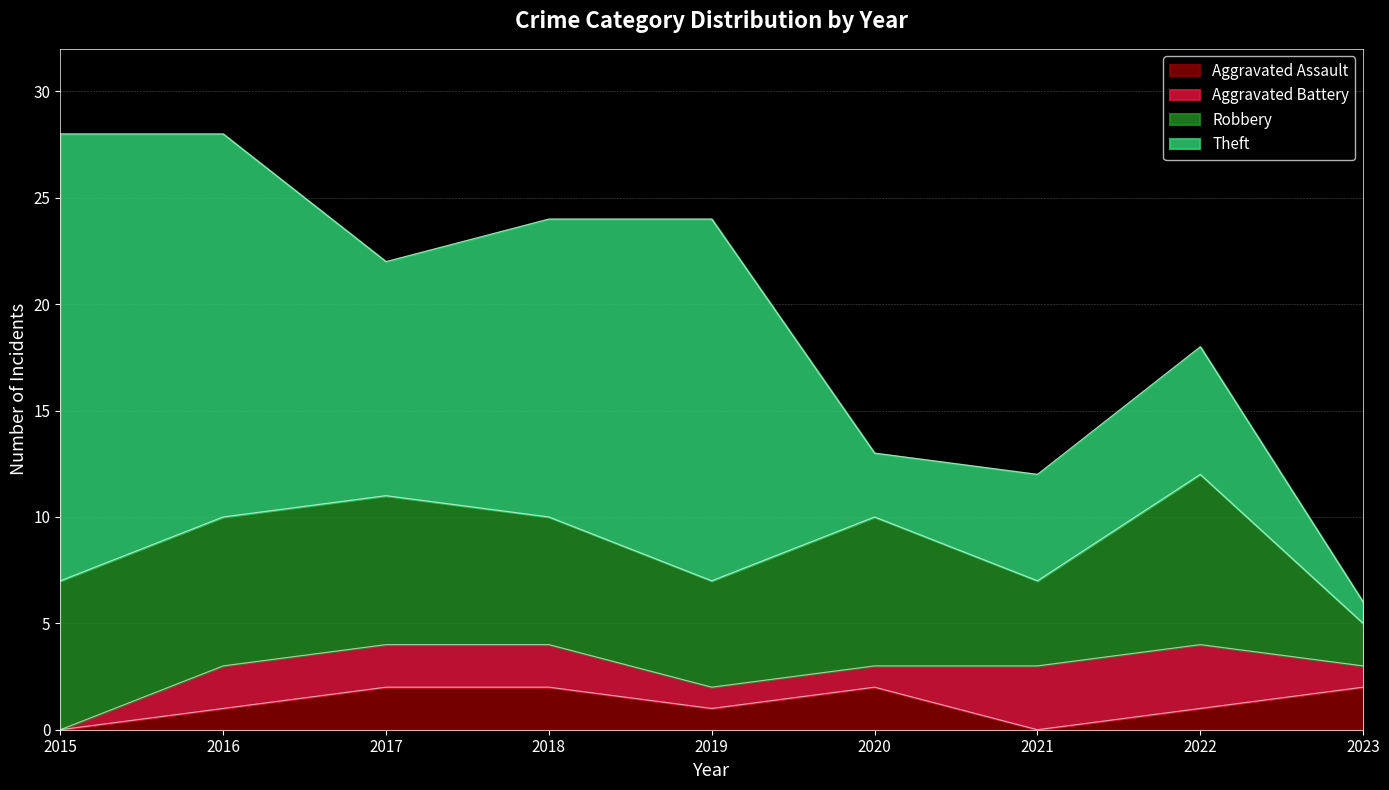

At which category does the chart reach its minimum across all series?

2015